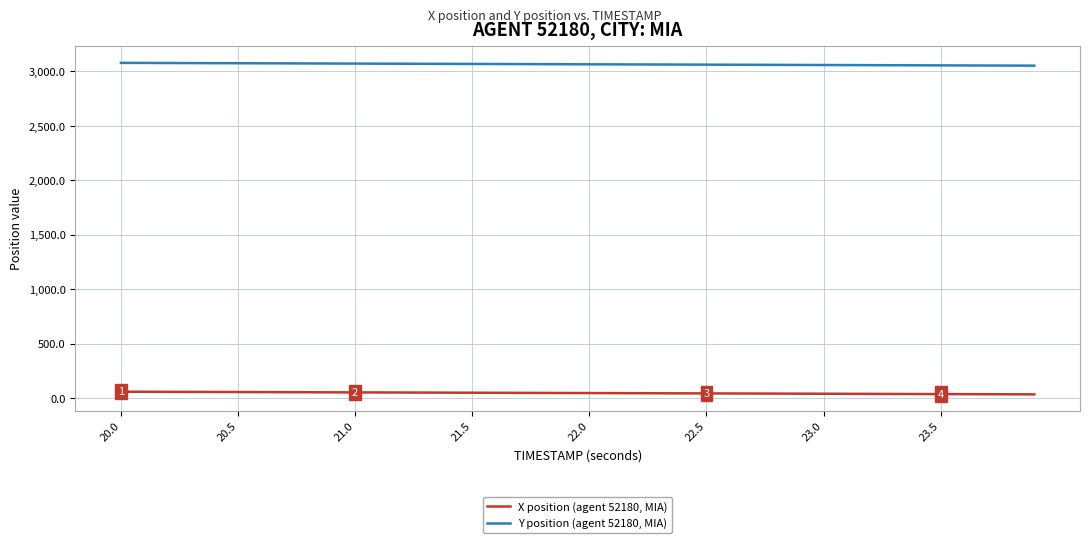

True or false: X position (agent 52180, MIA) and Y position (agent 52180, MIA) cross at least once.

False